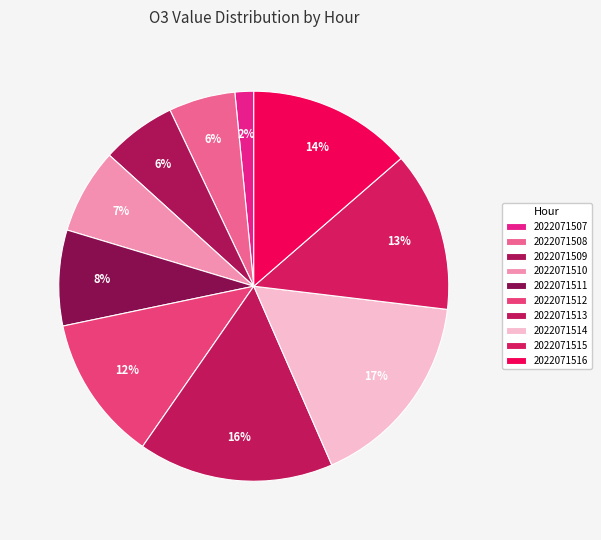

What percentage is the 2022071507 slice, to the nearest percent?

2%